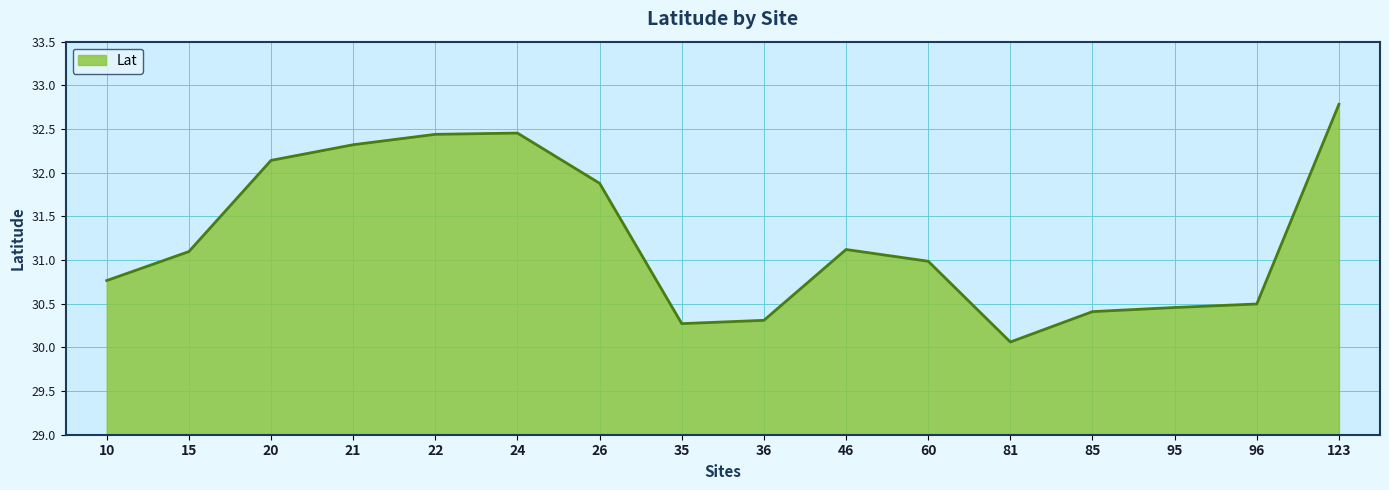

Between 60 and 10, which is larger?

60